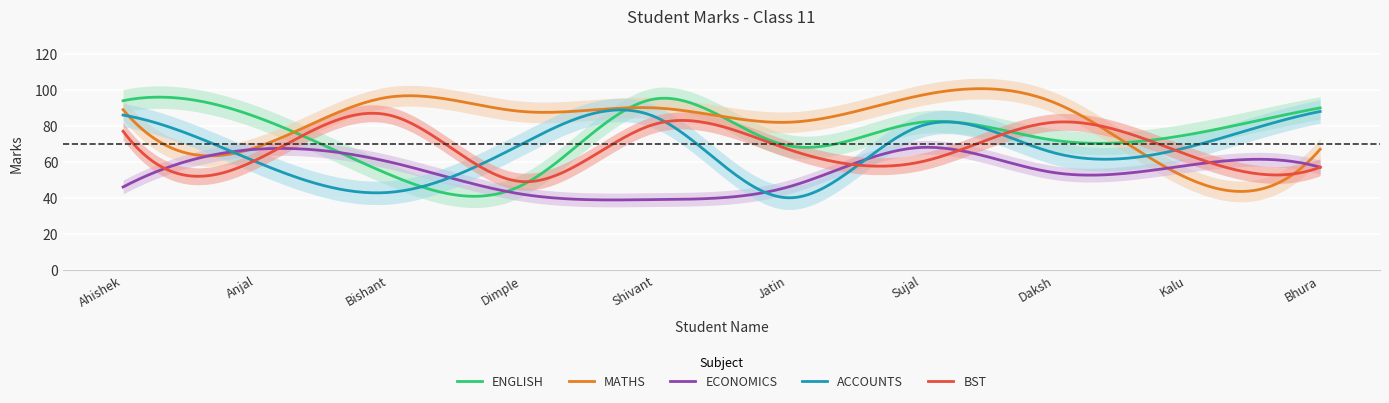

Which series changed the most between Dimple and Kalu?

MATHS